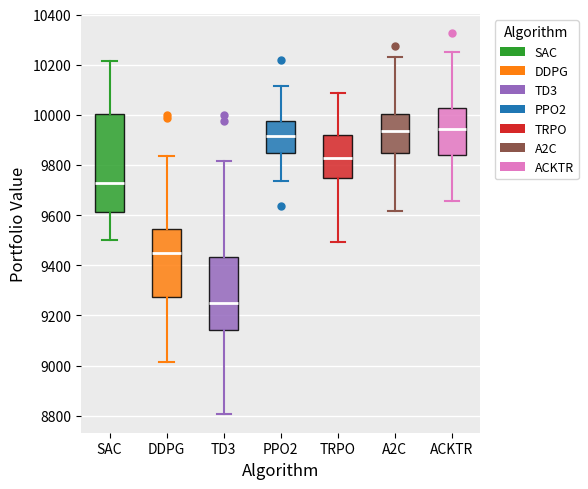

Which box is the tallest, from its lower edge to its upper edge?

SAC